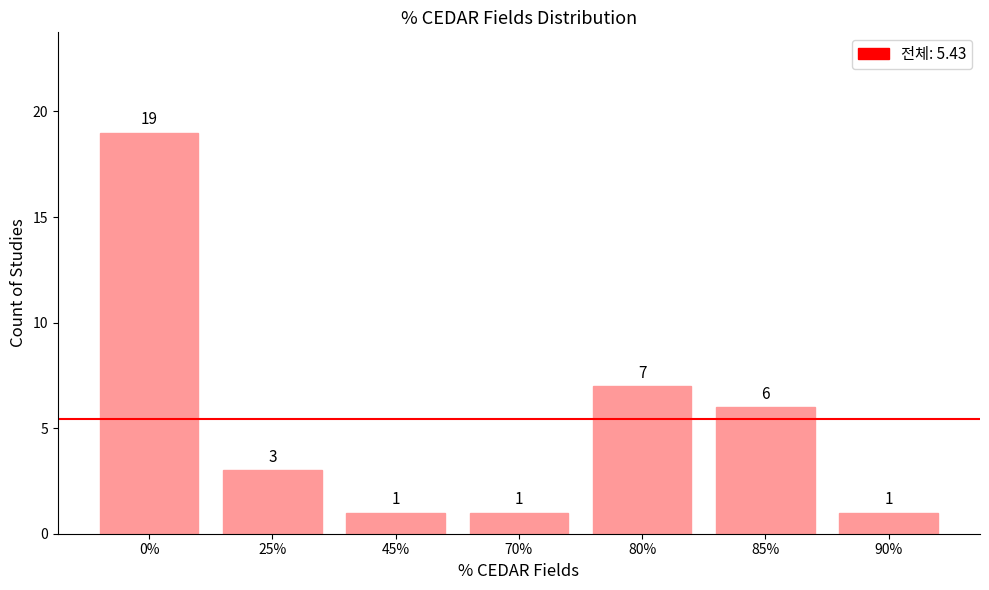

How many bars are there in total?

7